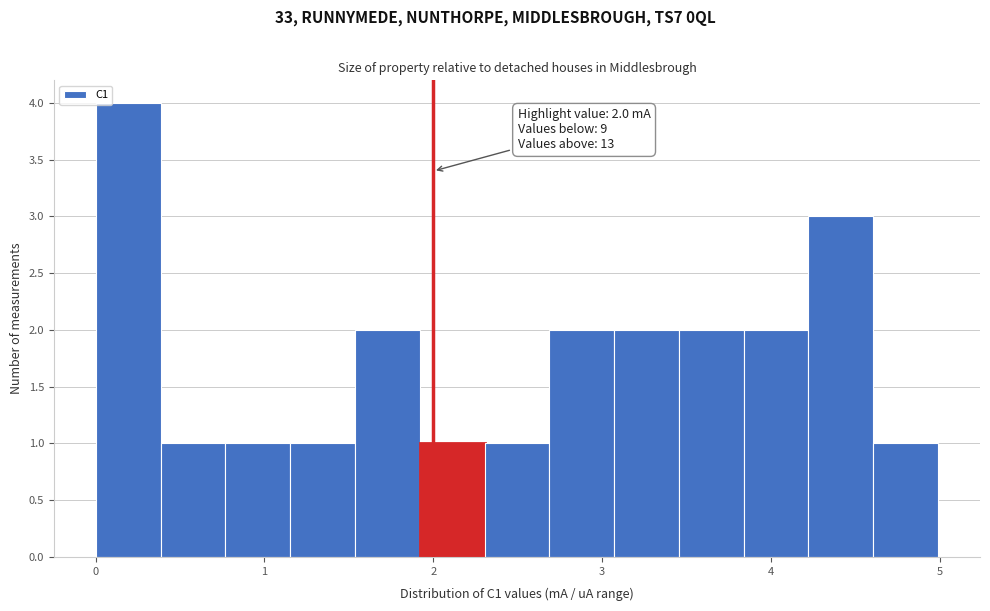

Around what value on the x-axis is the tallest bar? Give the approximate position of its centre, as read against the axis.

0.2